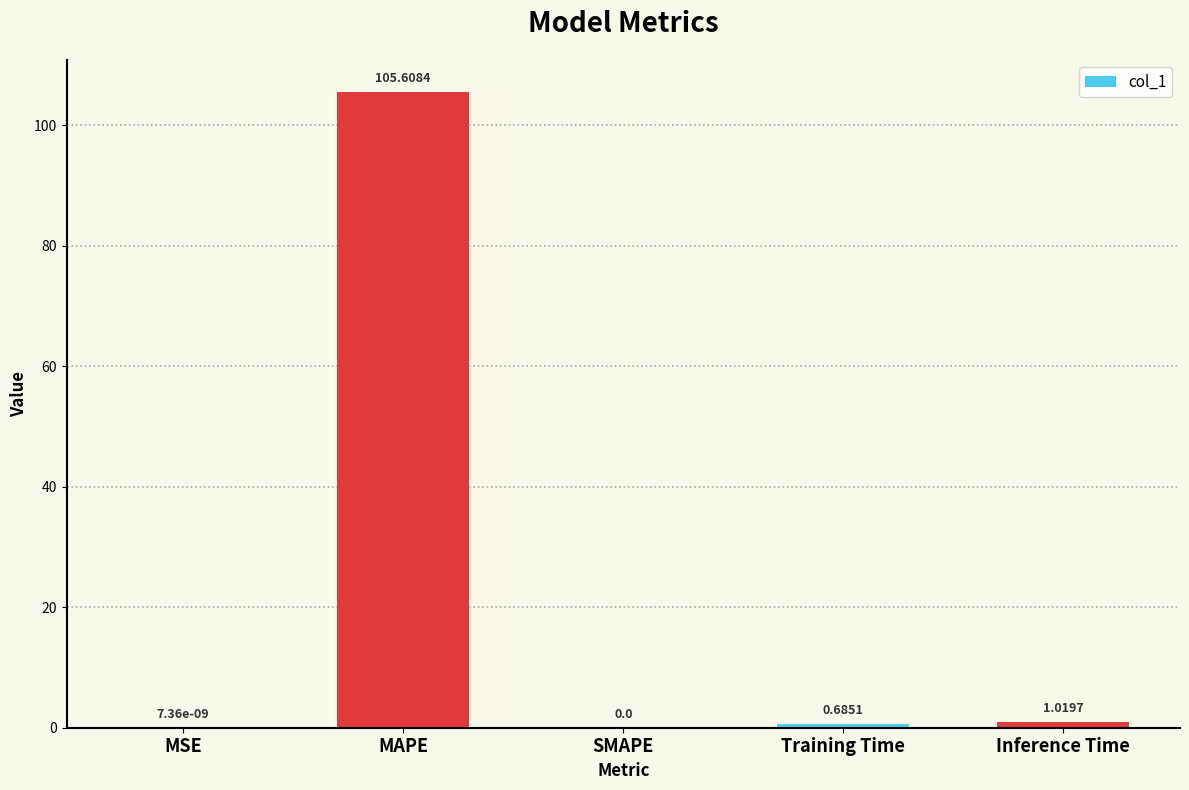

What is the maximum value shown in the chart?

105.6